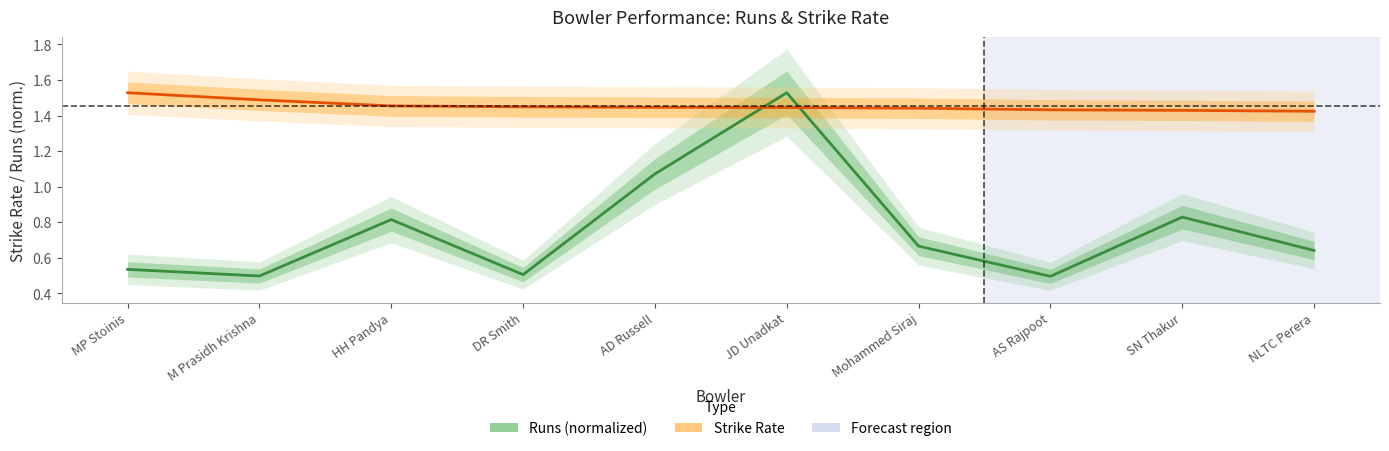

List the labels in order of Strike Rate value, largest first.

MP Stoinis, M Prasidh Krishna, HH Pandya, DR Smith, AD Russell, JD Unadkat, Mohammed Siraj, AS Rajpoot, SN Thakur, NLTC Perera